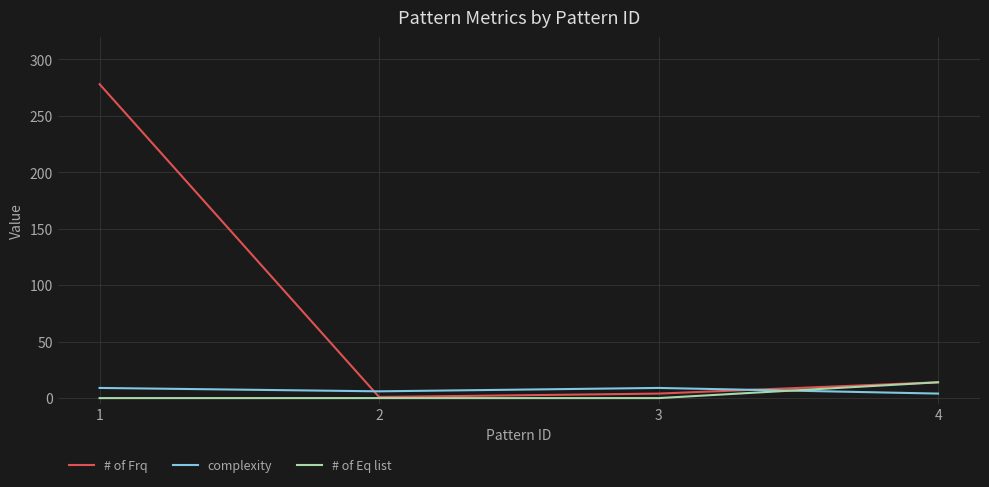

The value of complexity at 1 is 9. True or false?

True